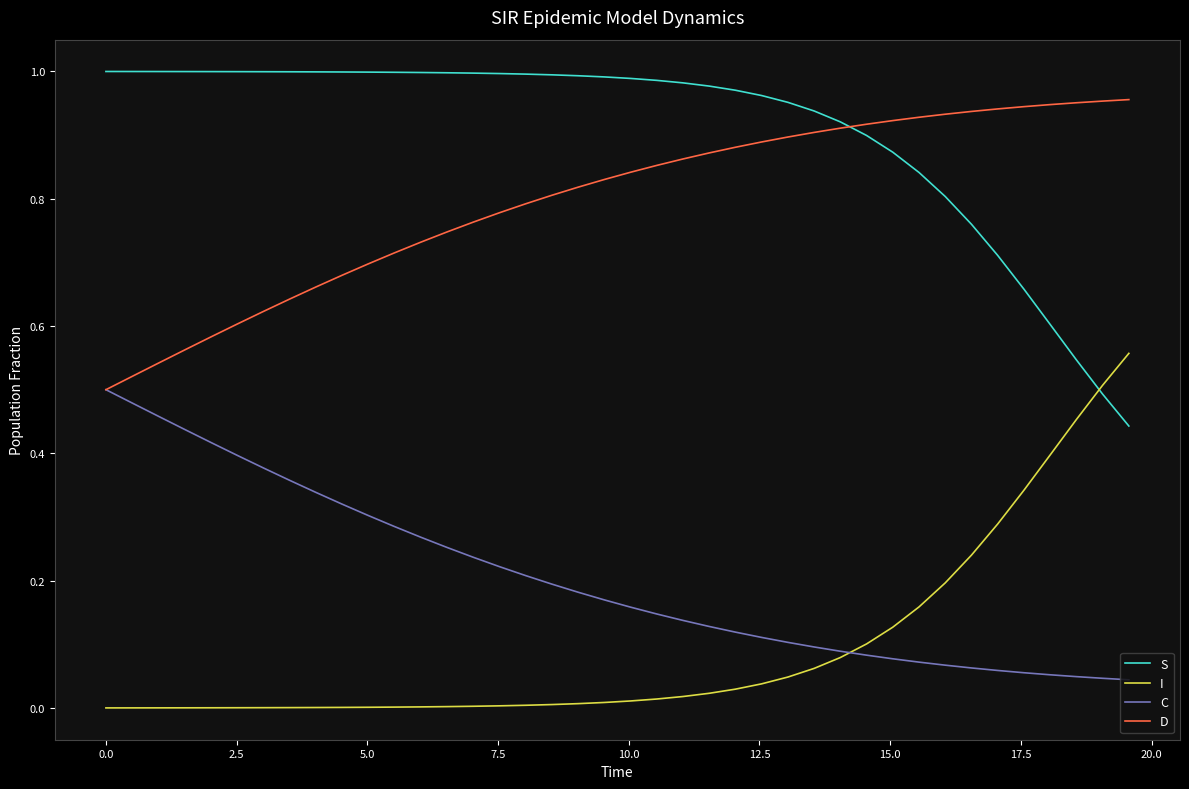

True or false: S and C intersect in this chart.

False